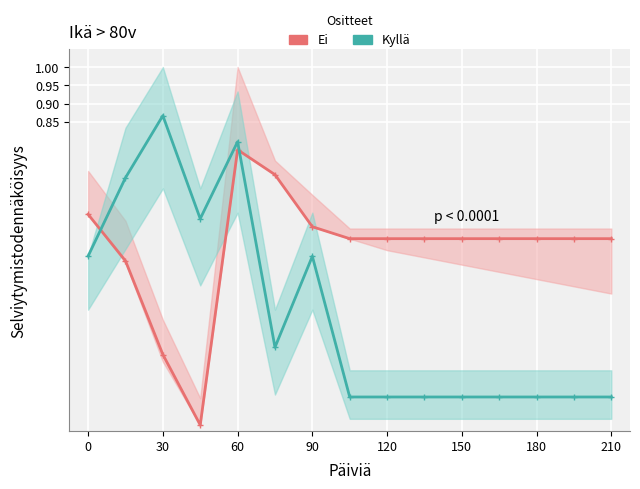

Which label corresponds to the largest value in the chart?

30